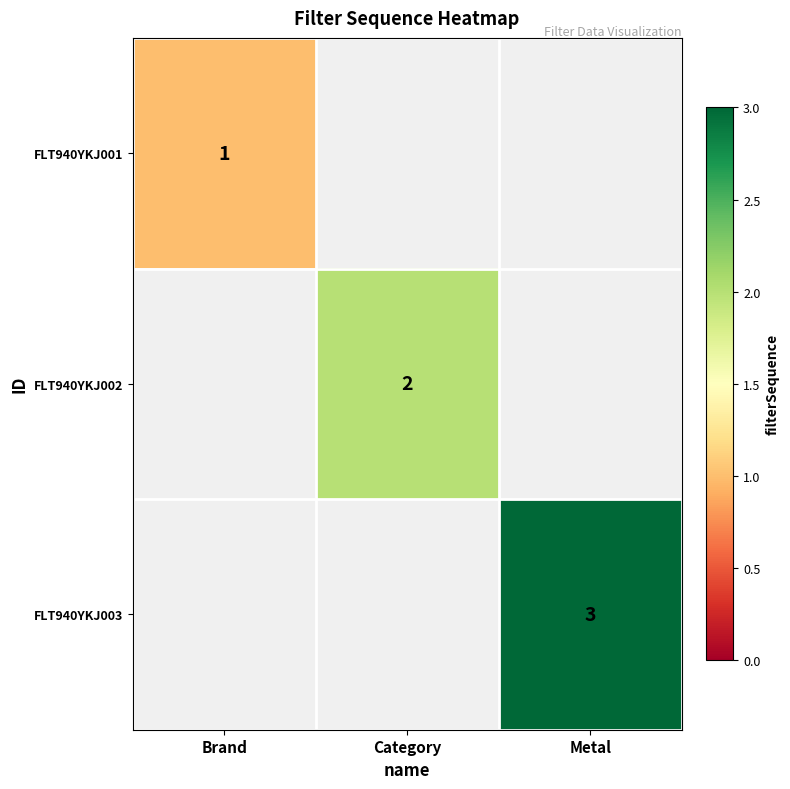

True or false: FLT940YKJ002 has a value of 2 at Category.

True